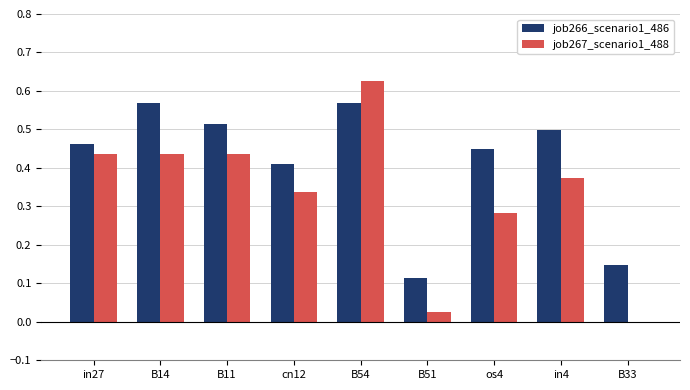

Which series has the largest total across all categories?

job266_scenario1_486